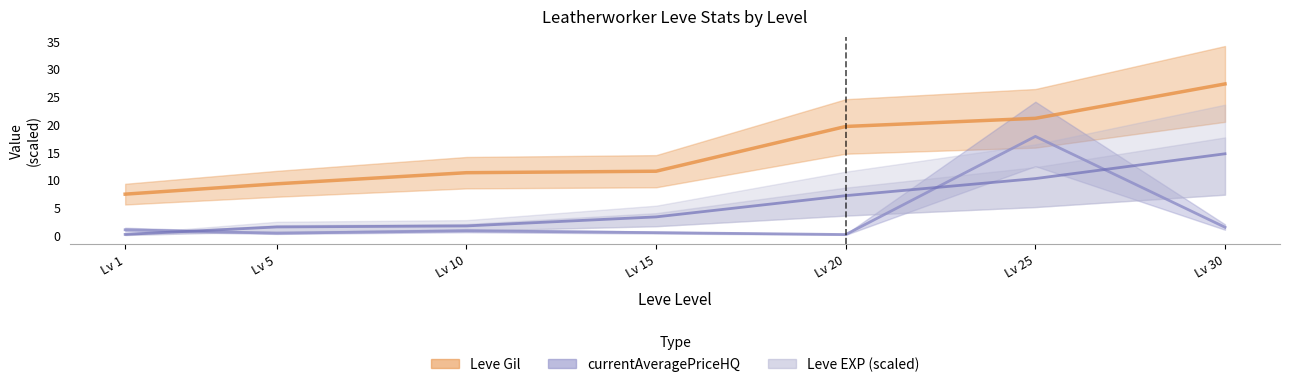

What is the difference between the highest and lowest values at Lv 10?

10.5